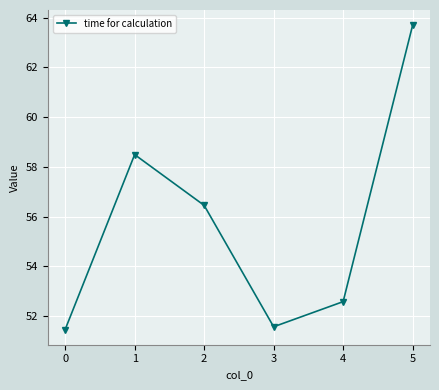

What is the maximum value shown in the chart?

63.7